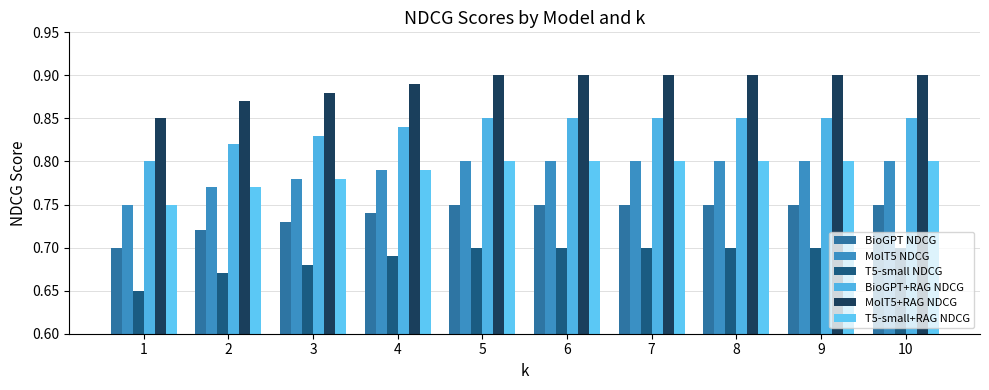

How many bars are there in total?

60